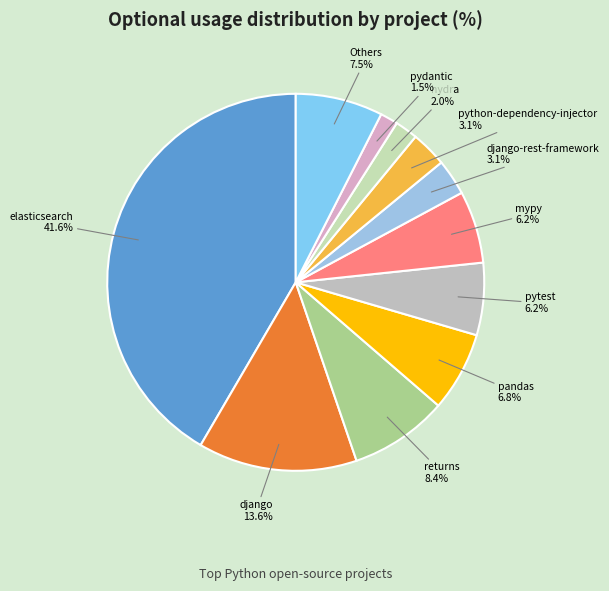

Count the number of slices in the pie.

11